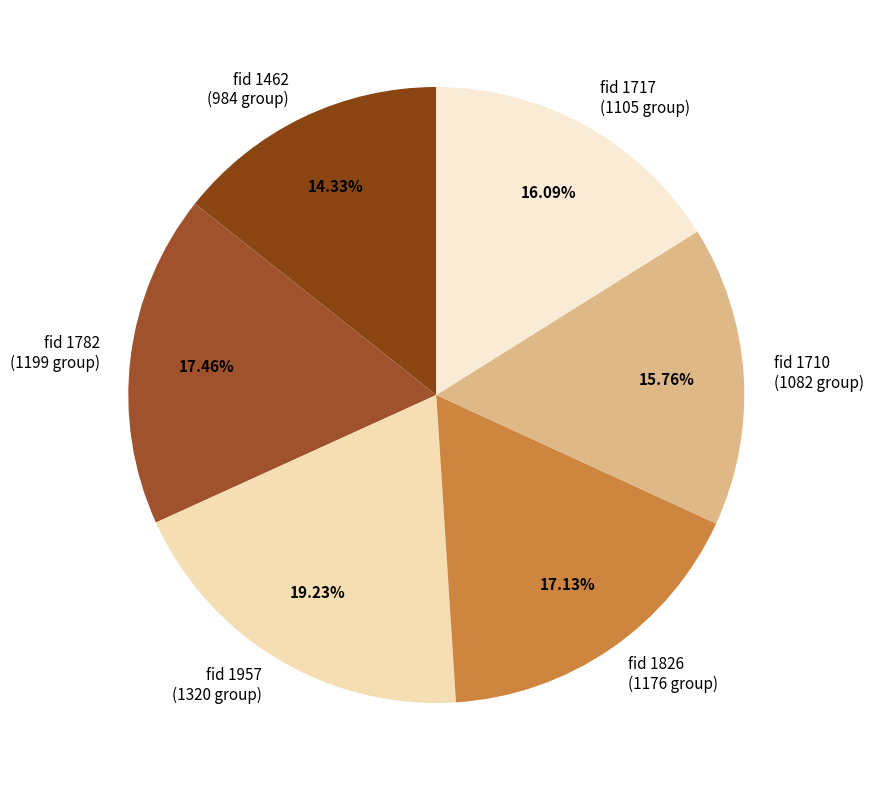

Is the sum of fid 1717 (1105 group) and fid 1782 (1199 group) greater than half?

No